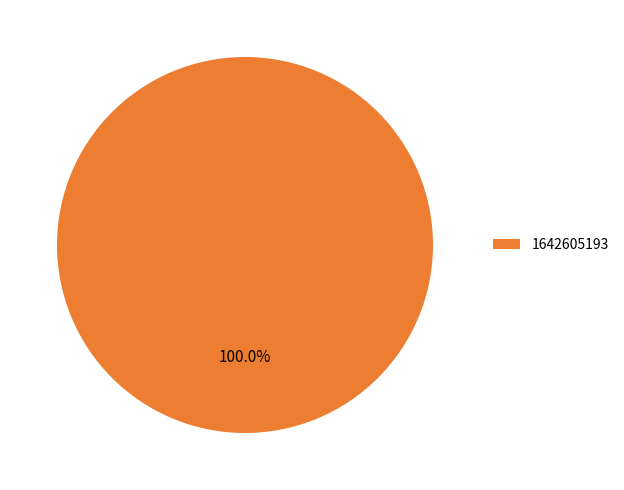

Is it true that 1642605193 is 100% of the pie?

True